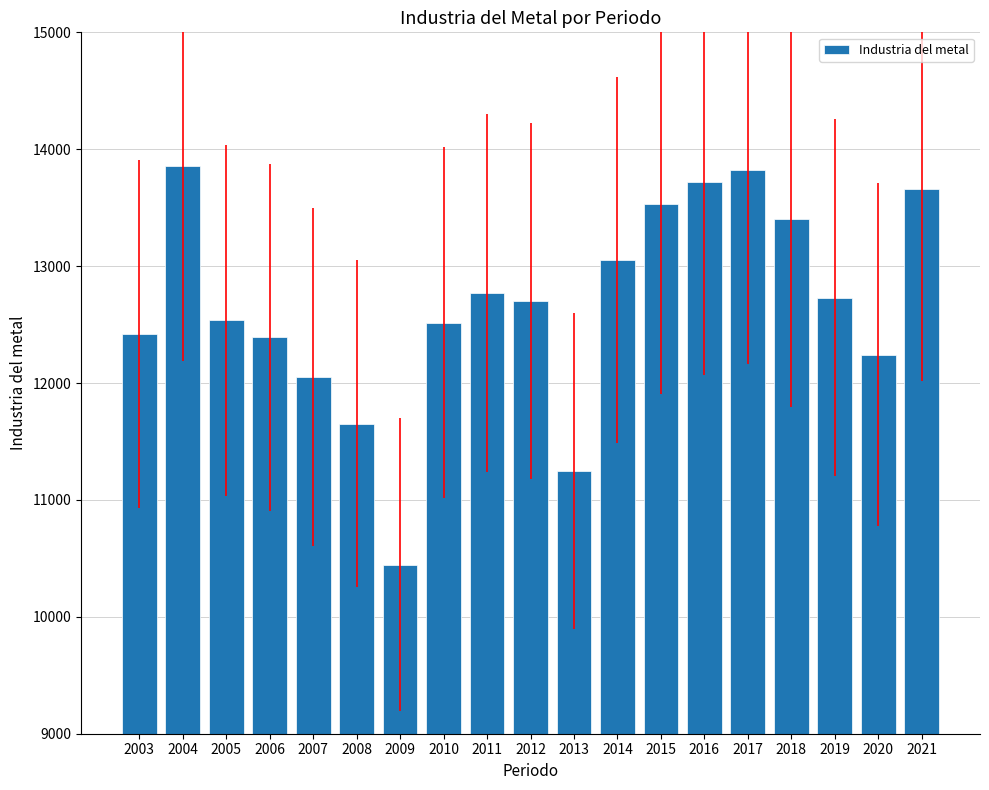

What is the value of the 1st bar from the left?

12418.3